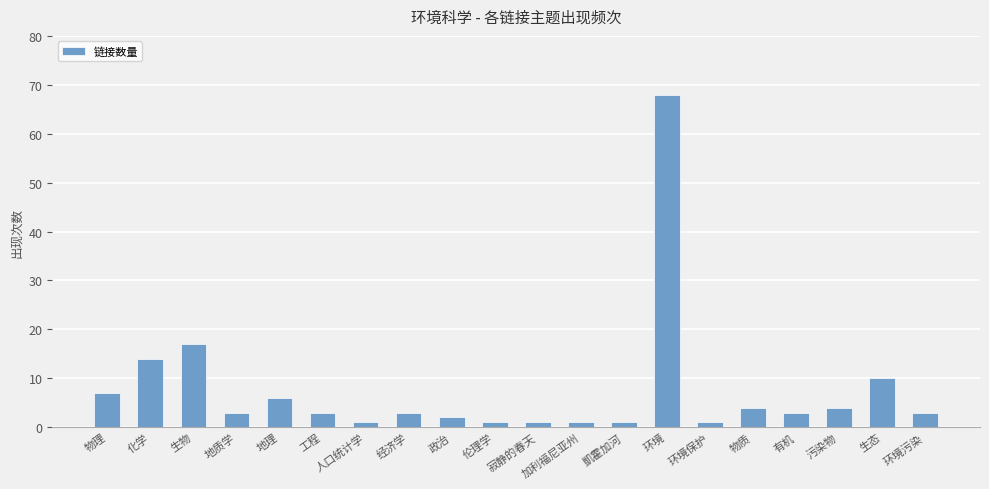

What value does the data have at 工程?

3